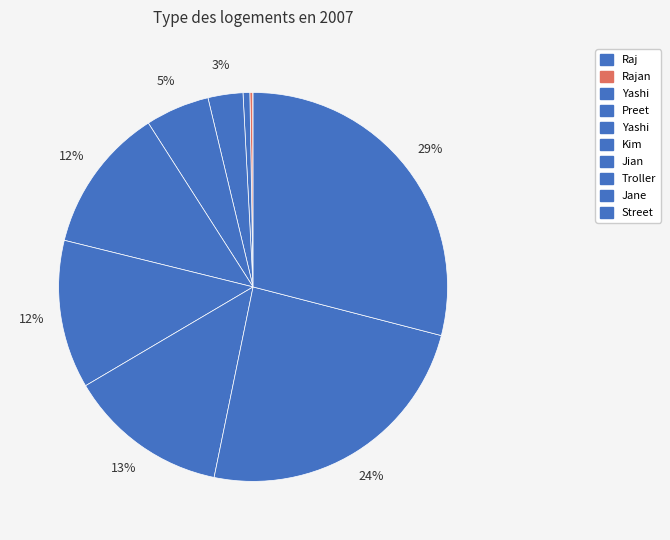

Does any single category account for the majority?

No